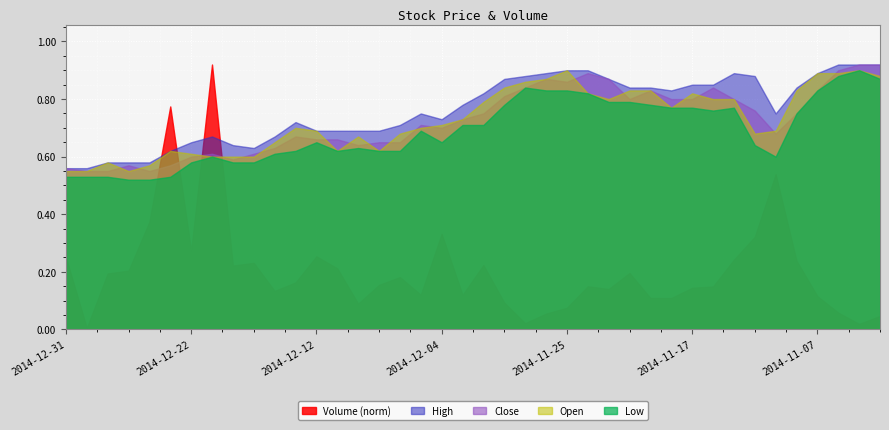

What position from the right is 2014-12-09?

25